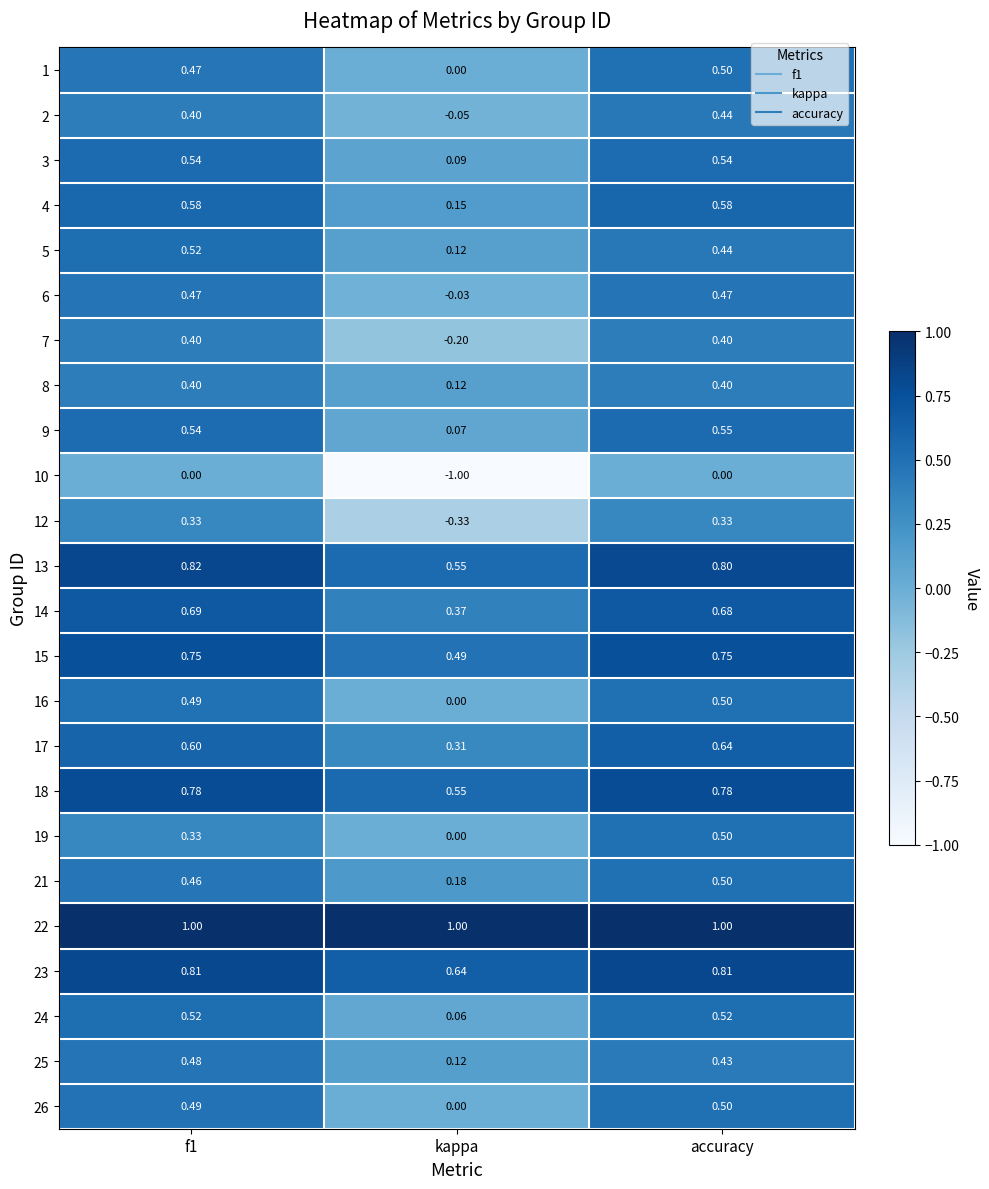

How many distinct data groups are displayed?

24